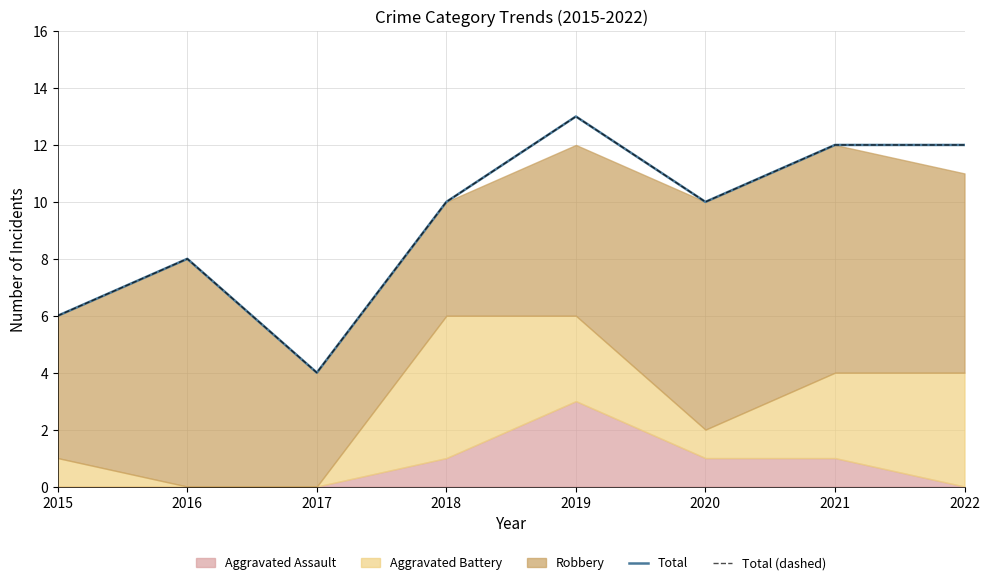

What is the maximum value for Total?

13